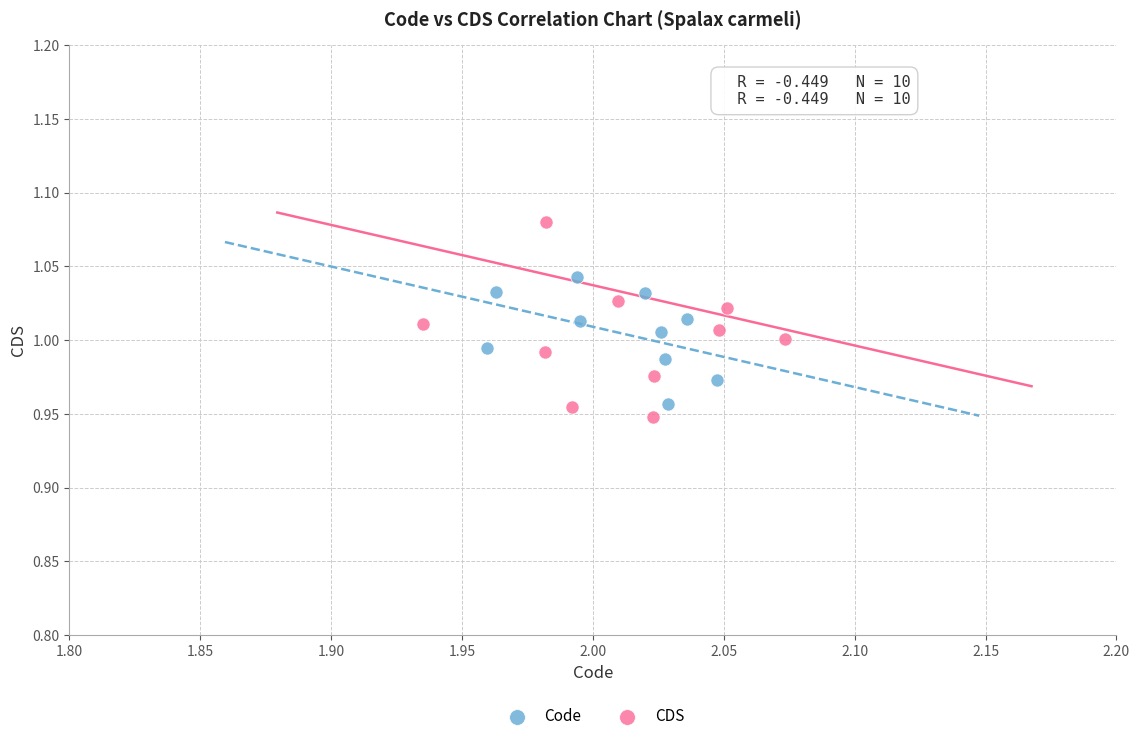

Which series contains the highest Y value?

CDS